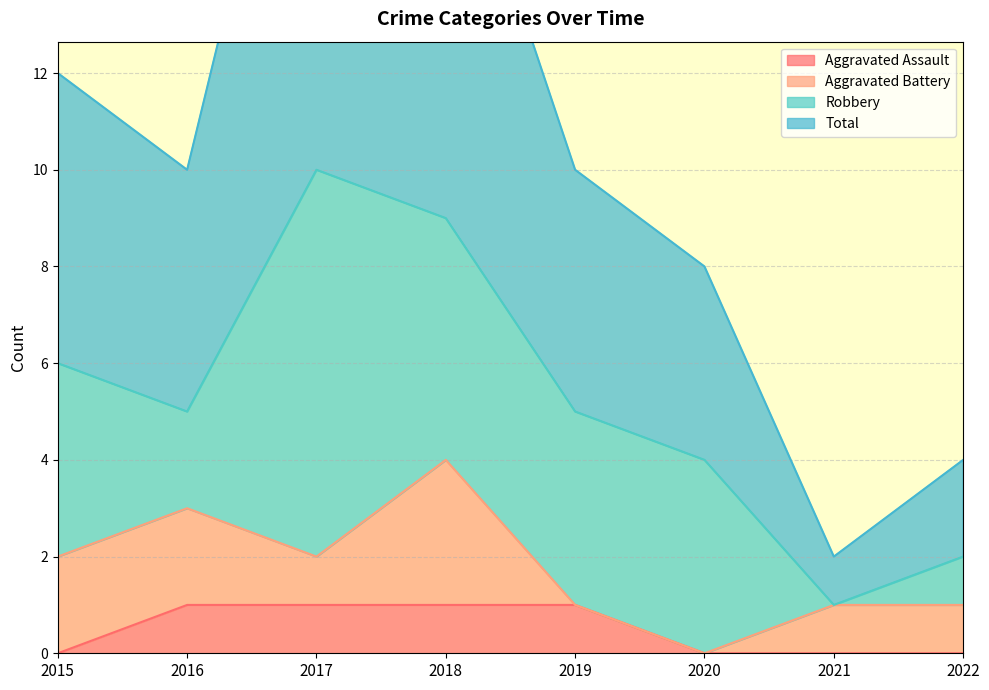

True or false: Total and Aggravated Assault cross at least once.

False